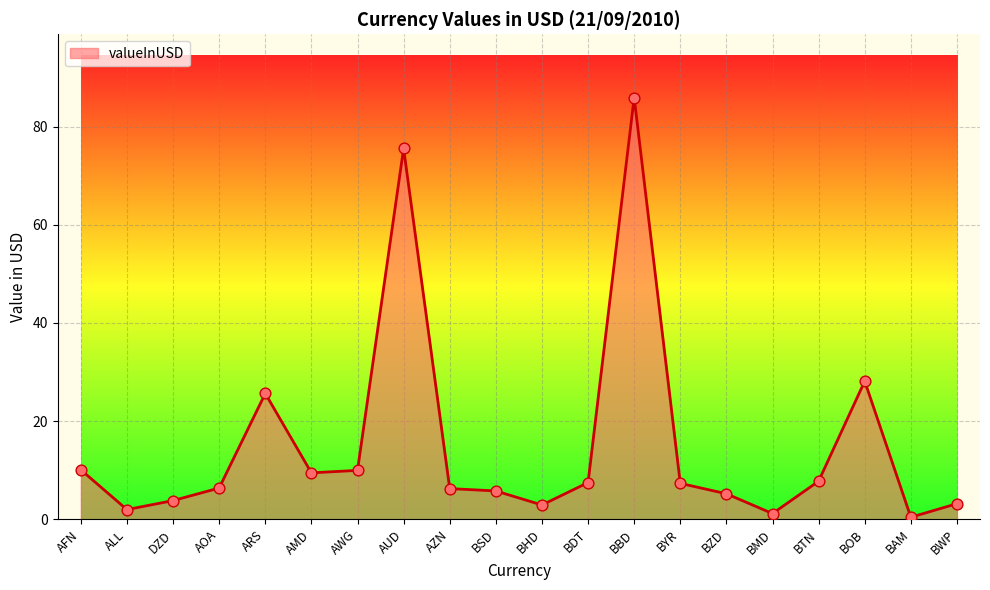

What is the ratio of the value at ALL to the value at BDT?

0.3